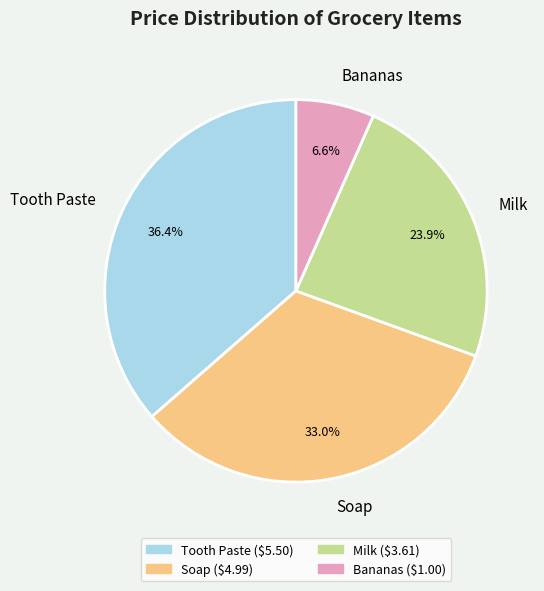

Do Bananas and Soap together represent more than half of the pie?

No